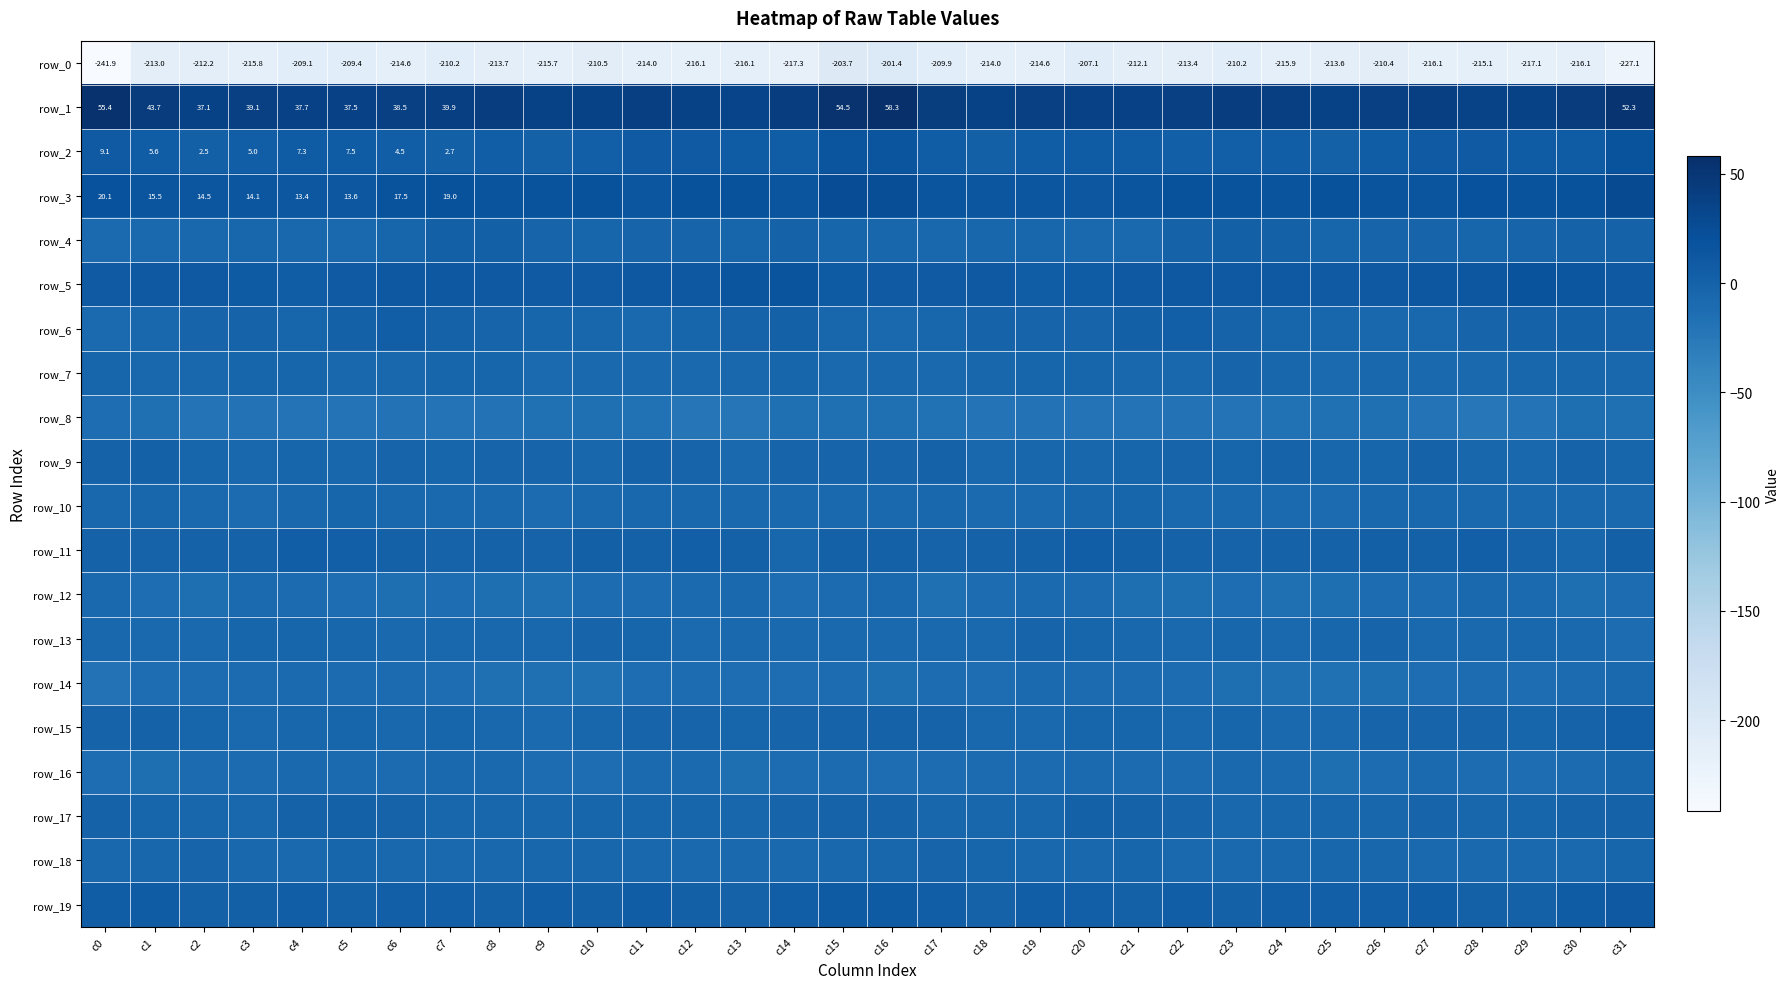

At how many categories does at least one series exceed -157?

32